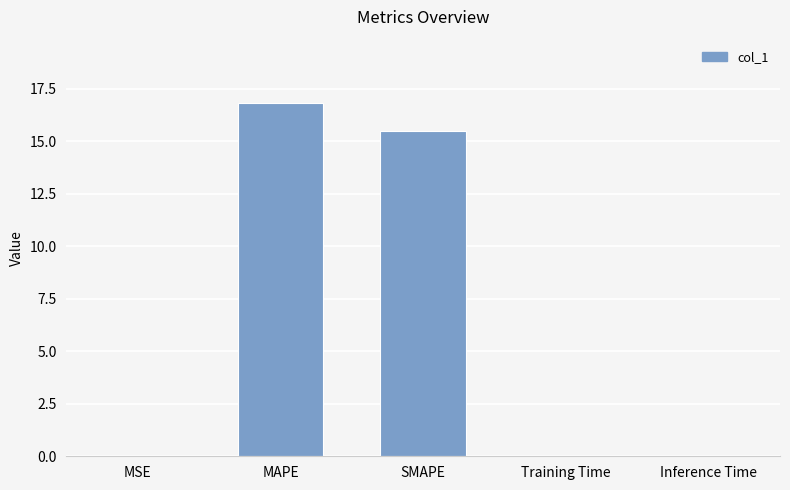

What is the greatest value displayed?

16.8